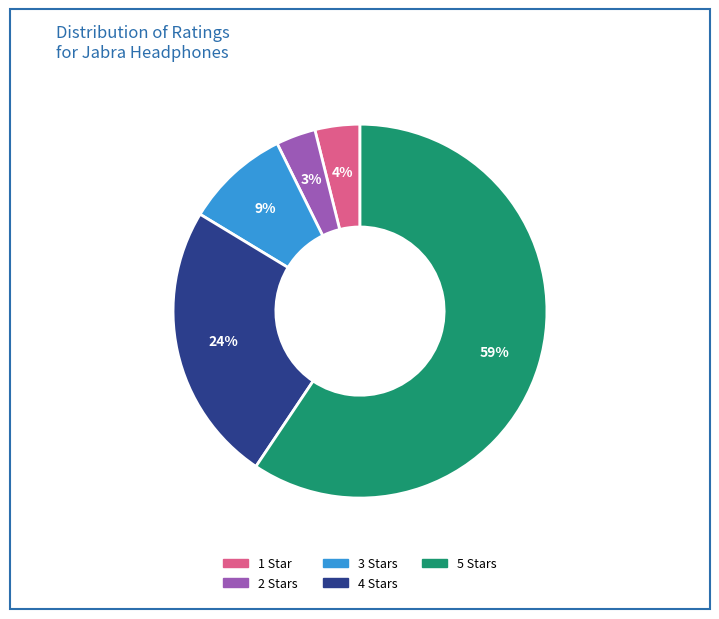

Which slice is the largest?

5 Stars